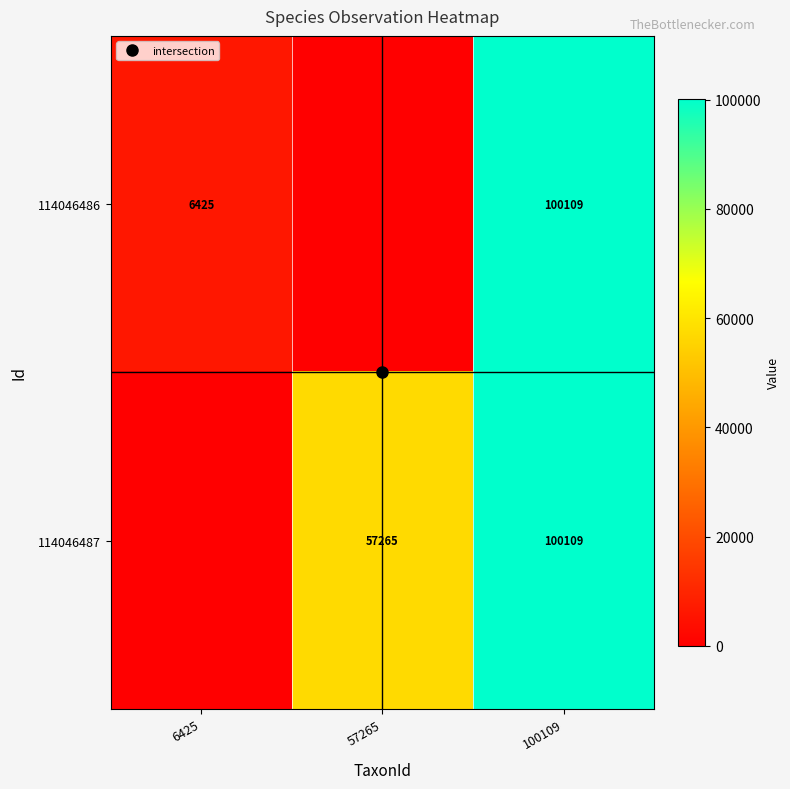

What is the maximum value shown in the chart?

100109